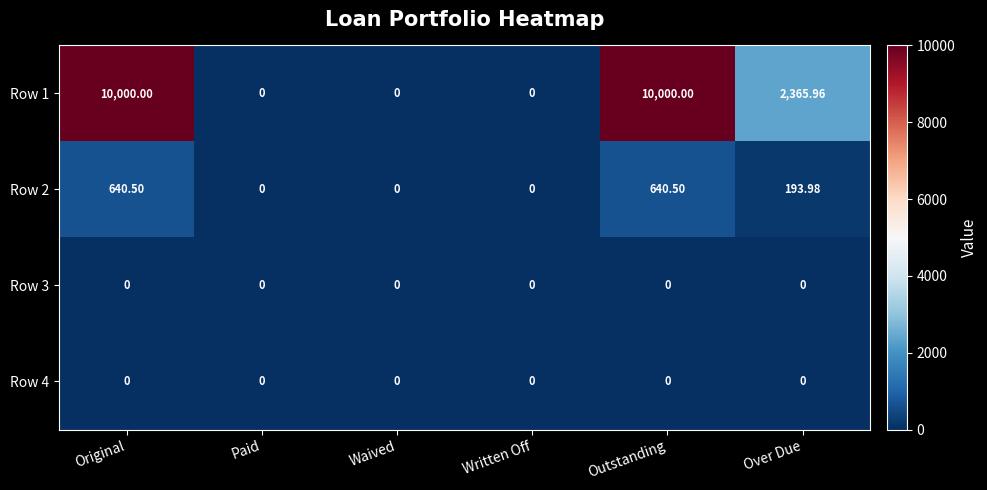

At which label does Row 2 first exceed 193?

Original